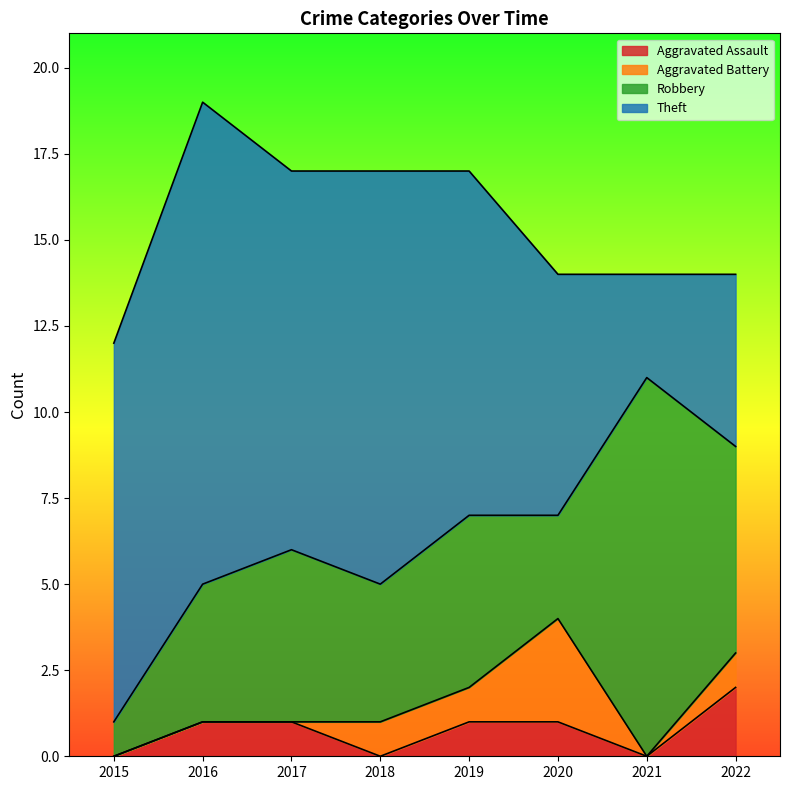

True or false: Robbery has more than 1 interior local peaks.

True